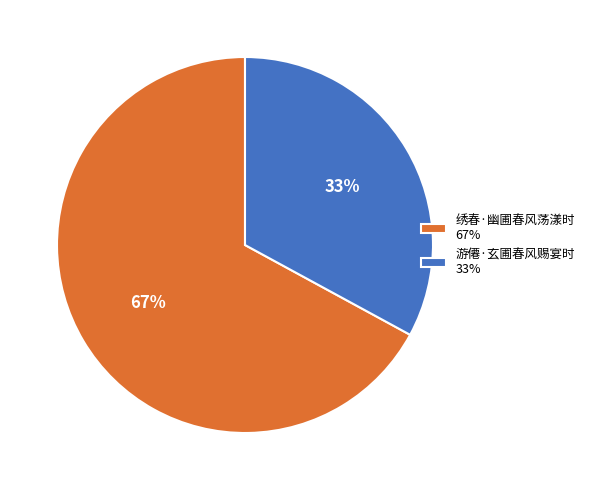

How many slices are in this pie chart?

2